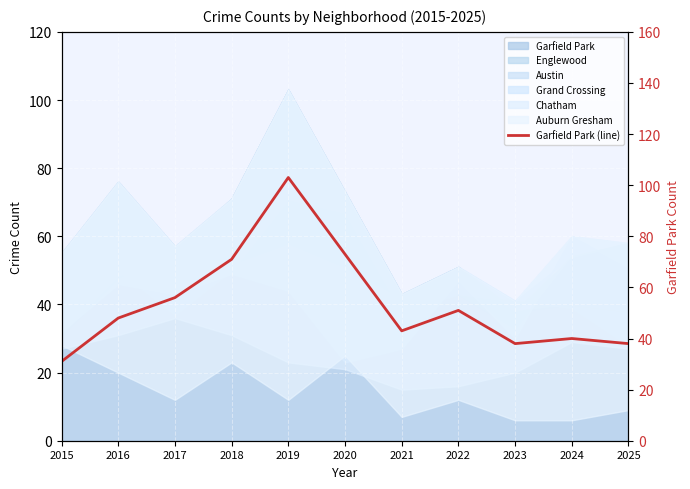

What is the sum of all values?

592